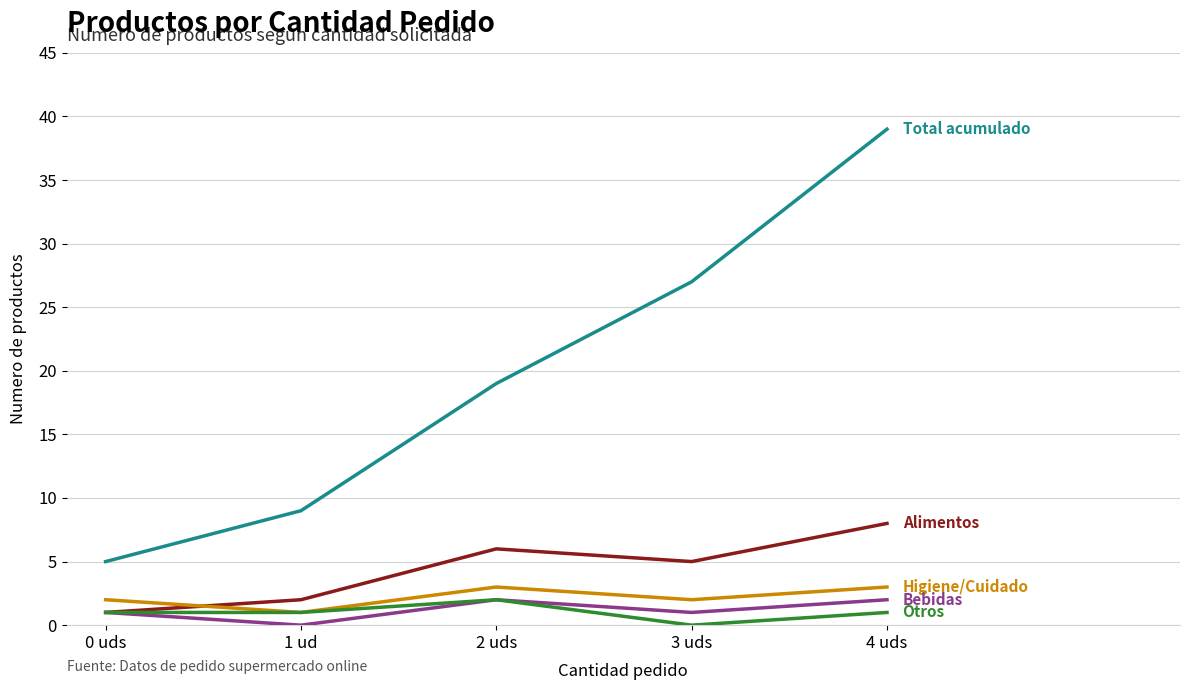

Reading right to left, list all the values displayed in this chart.

Total acumulado: 4 uds=39	3 uds=27	2 uds=19	1 ud=9	0 uds=5
Alimentos: 4 uds=8	3 uds=5	2 uds=6	1 ud=2	0 uds=1
Higiene/Cuidado: 4 uds=3	3 uds=2	2 uds=3	1 ud=1	0 uds=2
Bebidas: 4 uds=2	3 uds=1	2 uds=2	1 ud=0	0 uds=1
Otros: 4 uds=1	3 uds=0	2 uds=2	1 ud=1	0 uds=1